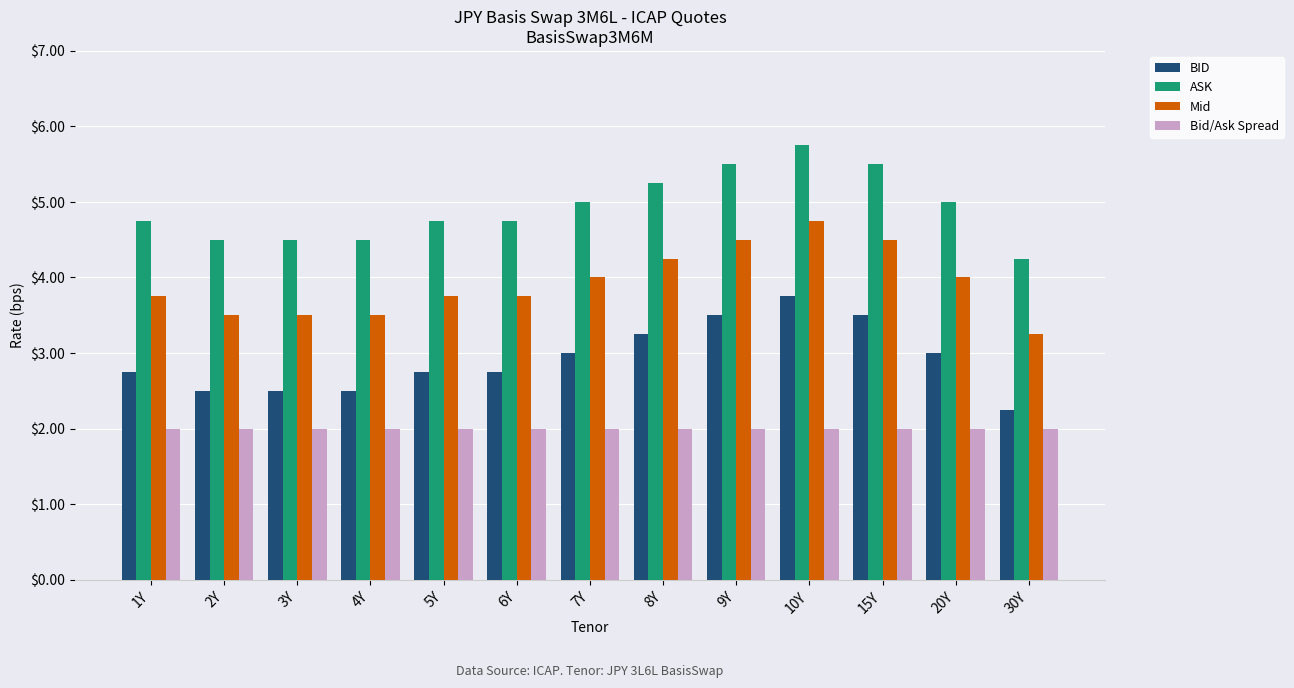

What is the average value of the Bid/Ask Spread series?

2.0